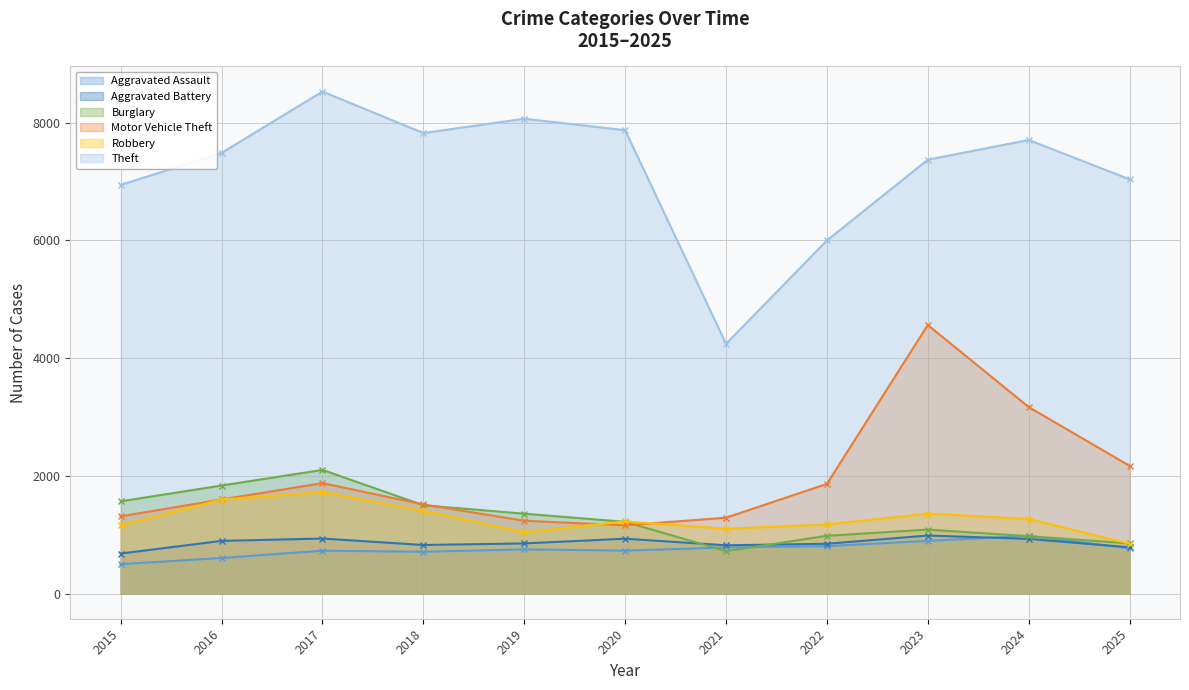

What is the average value of the Motor Vehicle Theft series?

1978